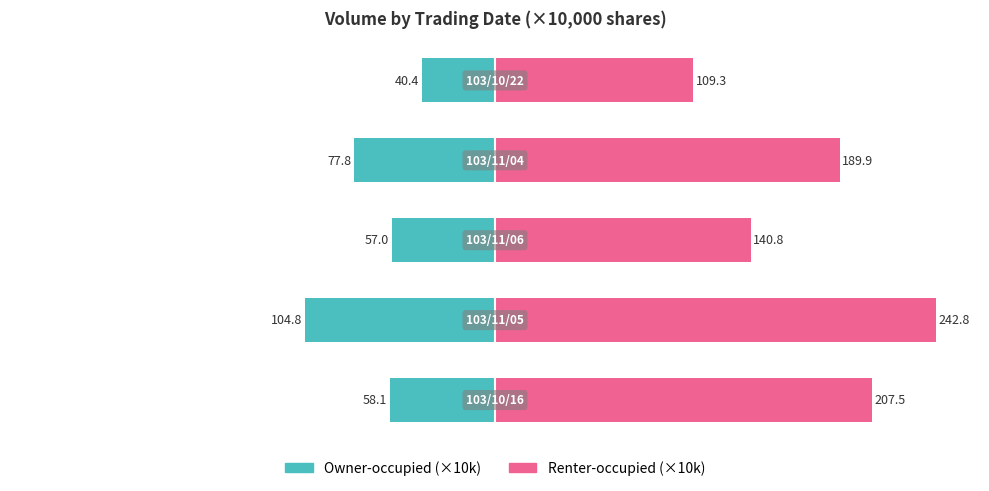

How many distinct data groups are displayed?

2